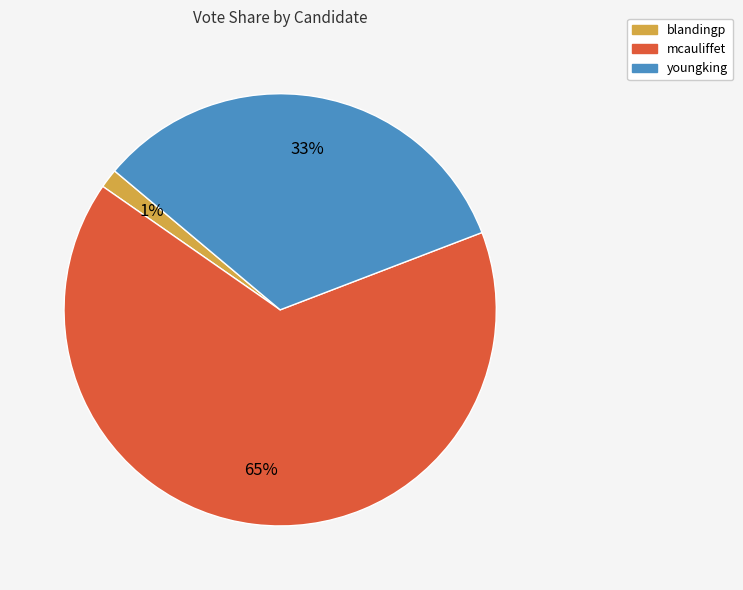

To the nearest percent, what percentage of the pie is blandingp?

1%